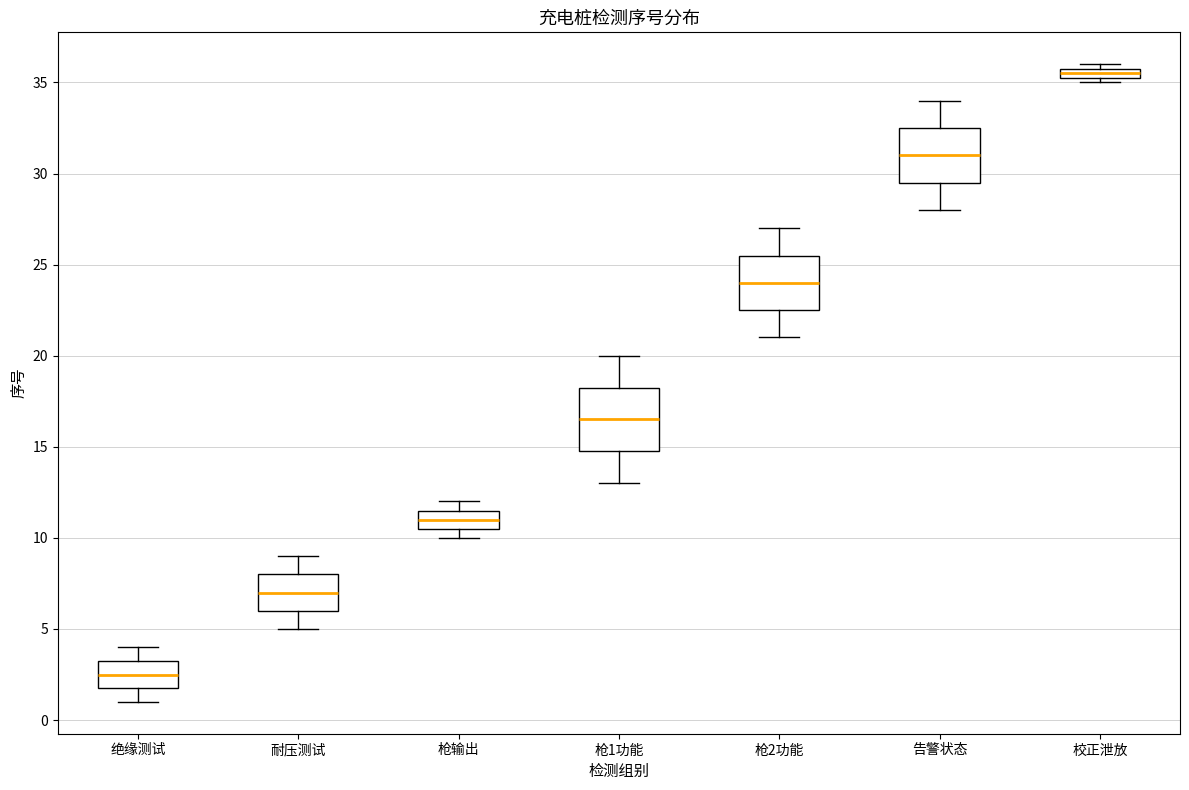

Where does the median line of the box for 枪输出 sit on the y-axis? The values are not printed on the chart, so give them approximately, as read against the axis.

11.0